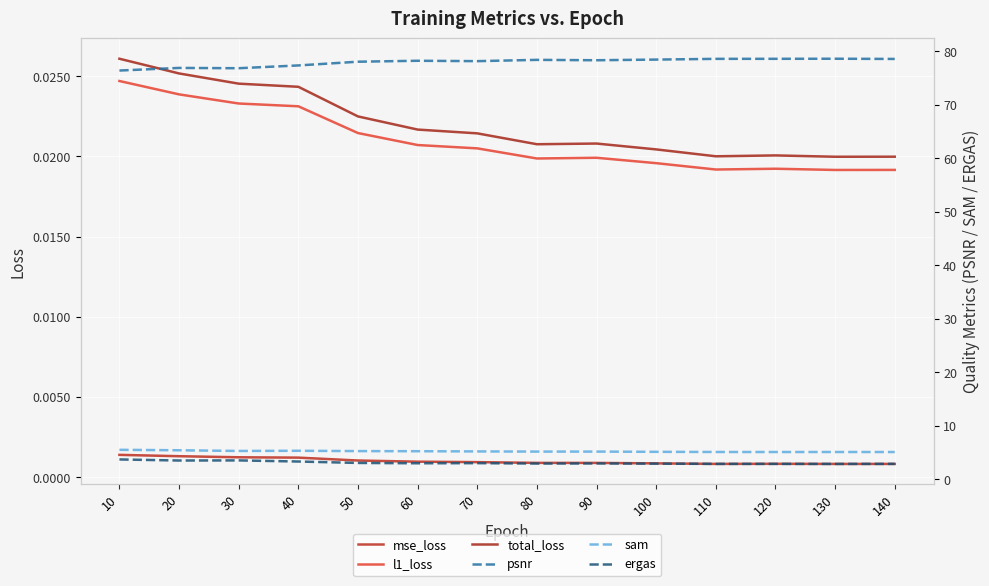

Reading left to right, list all the values displayed in this chart.

mse_loss: 10=0.0	20=0.0	30=0.0	40=0.0	50=0.0	60=0.0	70=0.0	80=0.0	90=0.0	100=0.0	110=0.0	120=0.0	130=0.0	140=0.0
l1_loss: 10=0.0	20=0.0	30=0.0	40=0.0	50=0.0	60=0.0	70=0.0	80=0.0	90=0.0	100=0.0	110=0.0	120=0.0	130=0.0	140=0.0
total_loss: 10=0.0	20=0.0	30=0.0	40=0.0	50=0.0	60=0.0	70=0.0	80=0.0	90=0.0	100=0.0	110=0.0	120=0.0	130=0.0	140=0.0
psnr: 10=76.4	20=76.9	30=76.8	40=77.3	50=78.0	60=78.2	70=78.1	80=78.4	90=78.3	100=78.4	110=78.6	120=78.6	130=78.6	140=78.6
sam: 10=5.5	20=5.4	30=5.3	40=5.3	50=5.3	60=5.2	70=5.2	80=5.2	90=5.2	100=5.1	110=5.1	120=5.1	130=5.1	140=5.1
ergas: 10=3.7	20=3.5	30=3.5	40=3.3	50=3.0	60=3.0	70=3.0	80=2.9	90=2.9	100=2.9	110=2.9	120=2.9	130=2.9	140=2.9